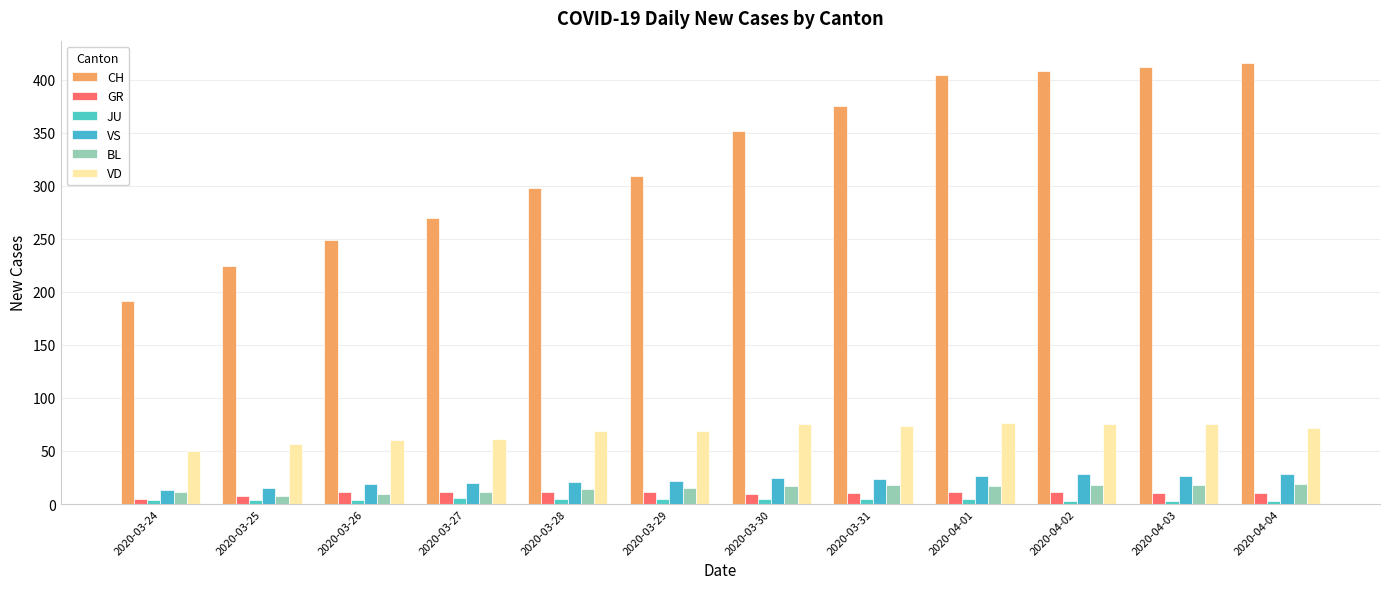

How many bars are there in each group?

6